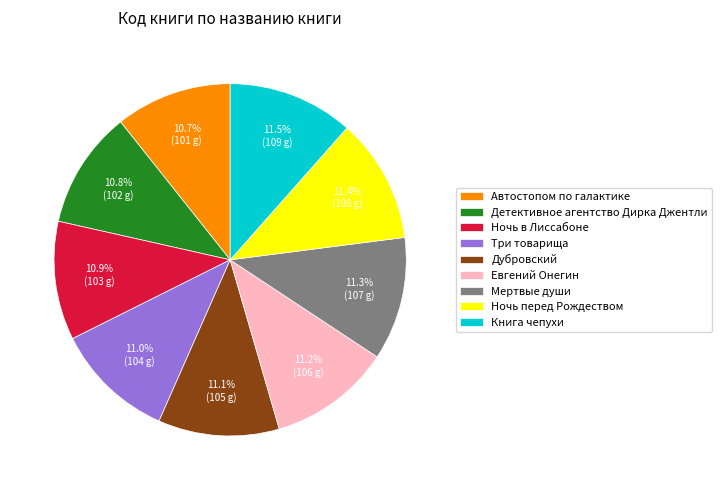

To the nearest percent, what portion does Дубровский represent?

11%